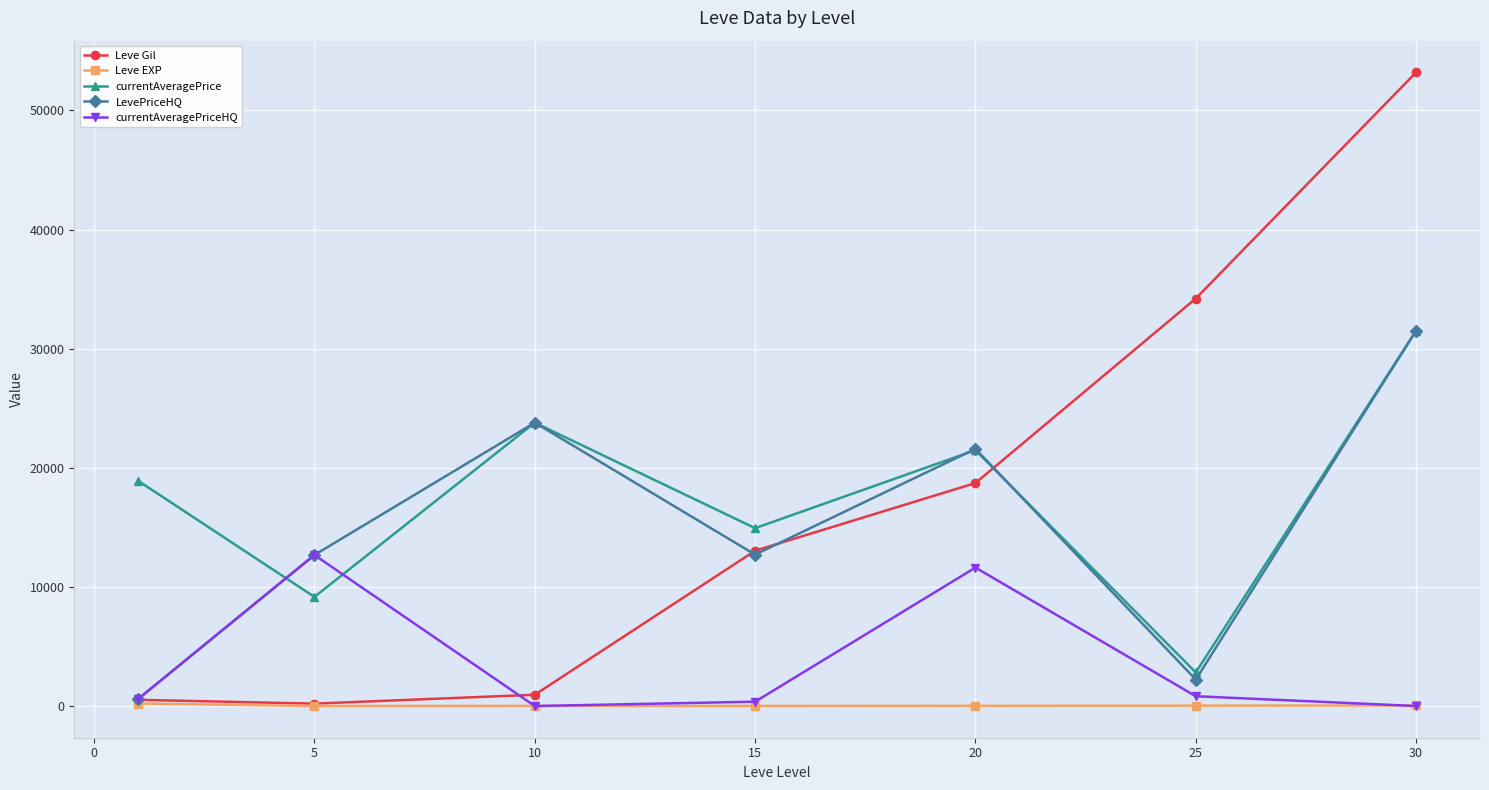

Which series has the largest range (max minus min)?

Leve Gil